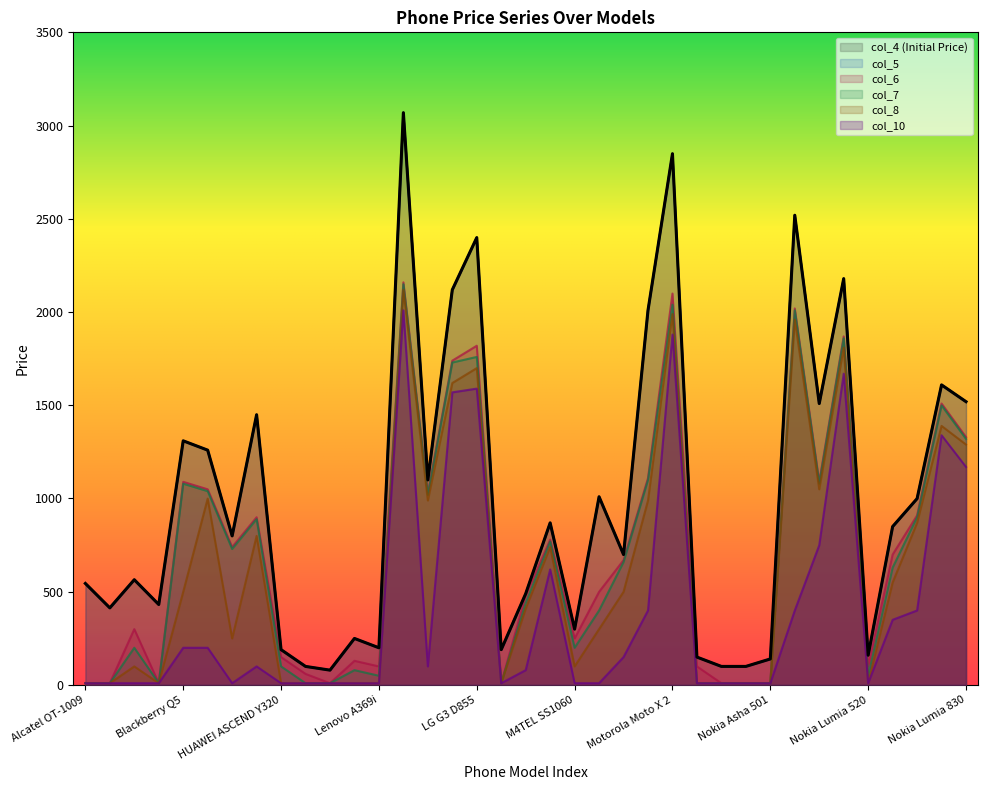

Rank the categories by col_5 value from lowest to highest.

LANIX LX7, Huawei U2800, Nokia 220, Nokia Asha 205, Nokia Asha 501, Nokia 208, Nokia Lumia 520, HUAWEI ASCEND Y320, LG L1 II, Lenovo A369i, LENOVO A319, M4TEL SS1060, ALCATEL OT-1030A, Azumi Q12G, LG L70, Alcatel OT-1009, Azumi A50C, Moto G 8GB, HUAWEI ASCEND G6, Nokia Lumia 625, LG L90, Nokia Lumia 735, Moto G 16GB, LG G PRO LITE, Blackberry Z10, Blackberry Q5, HUAWEI ASCEND P6, Nokia Lumia 1320, Nokia Lumia 830, Nokia Lumia 820, Motorola Moto X, LG G2 D805, Nokia Lumia 1520, LG G3 D855, Nokia Lumia 1020, Motorola Moto X 2, LG G Flex